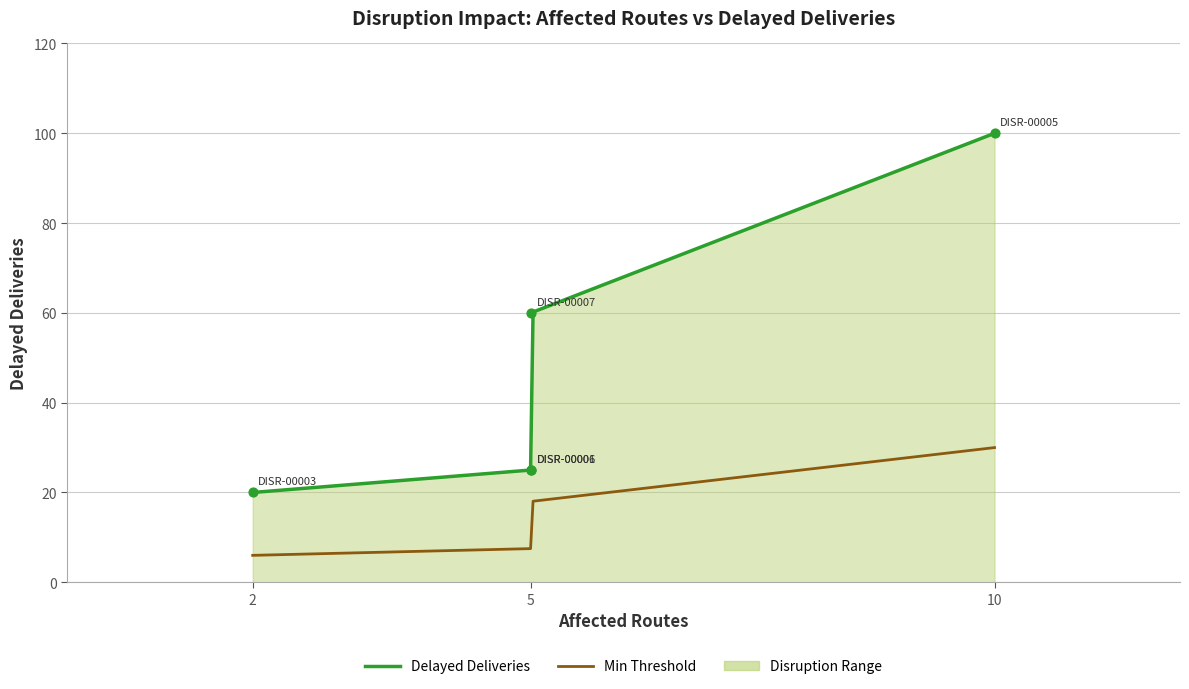

Between DISR-00006 and DISR-00003, which is larger?

DISR-00006